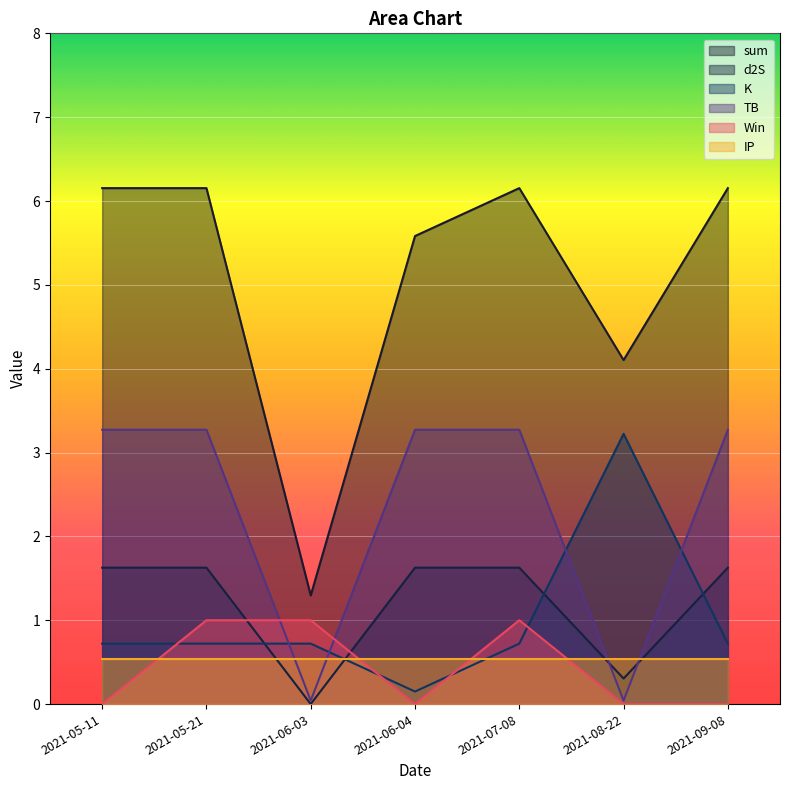

True or false: K has a value of 0.7 at 2021-06-03.

True